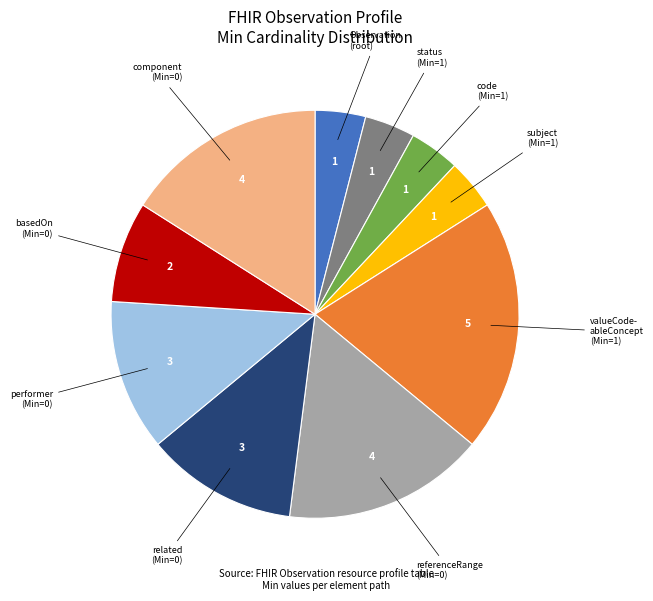

Is the sum of component (Min=0) and Observation (root) greater than half?

No